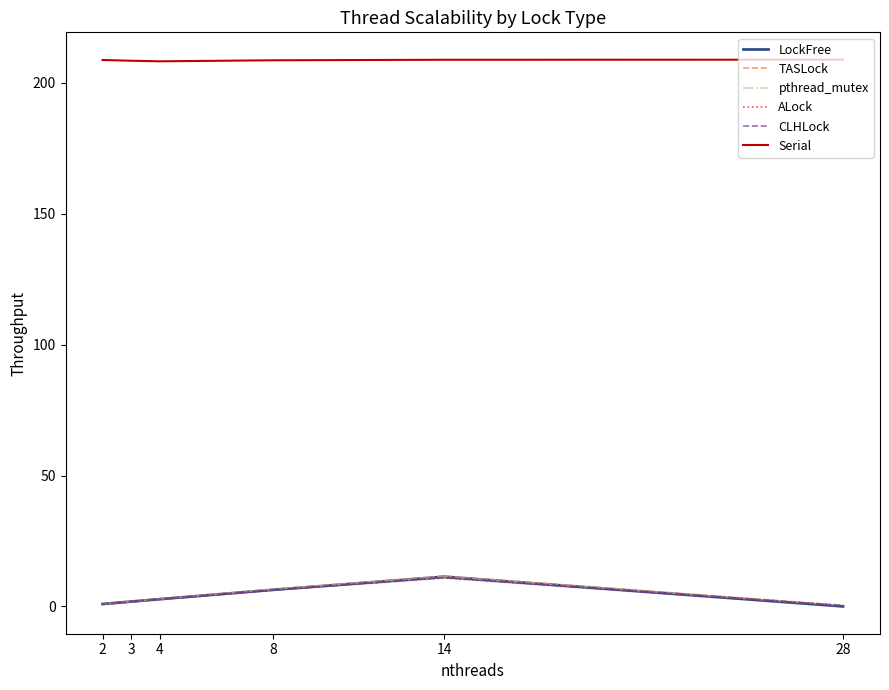

The value of Serial at 2 is 299.7. True or false?

False